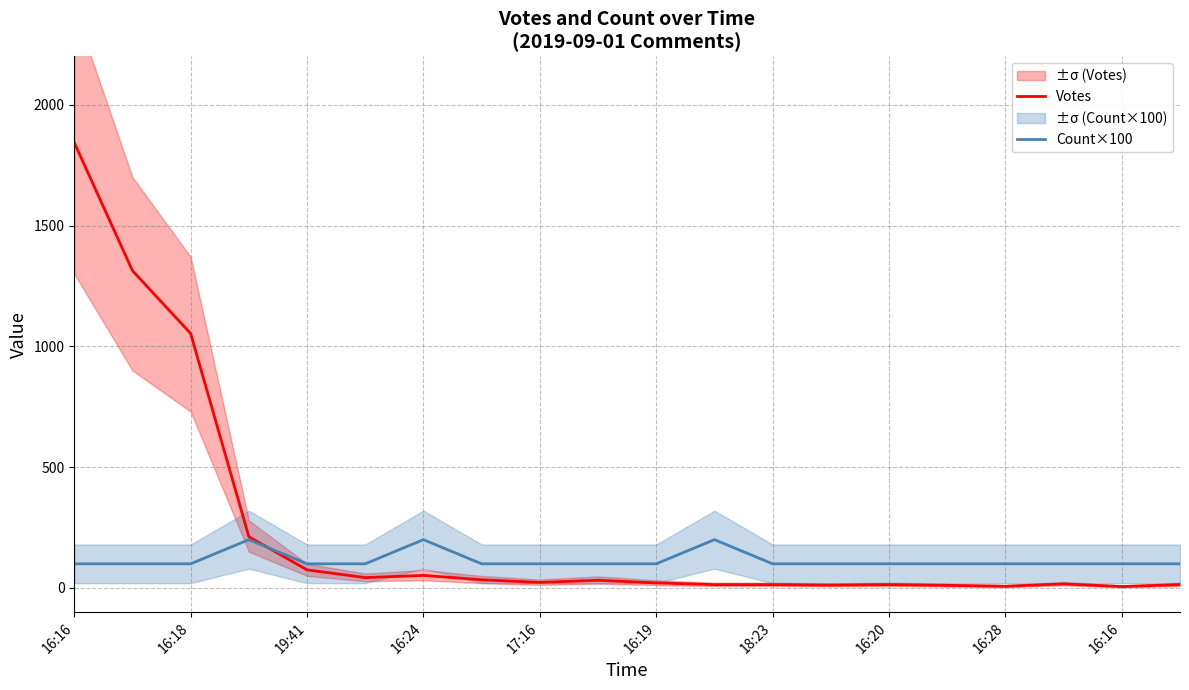

Does the chart have visible grid lines?

Yes